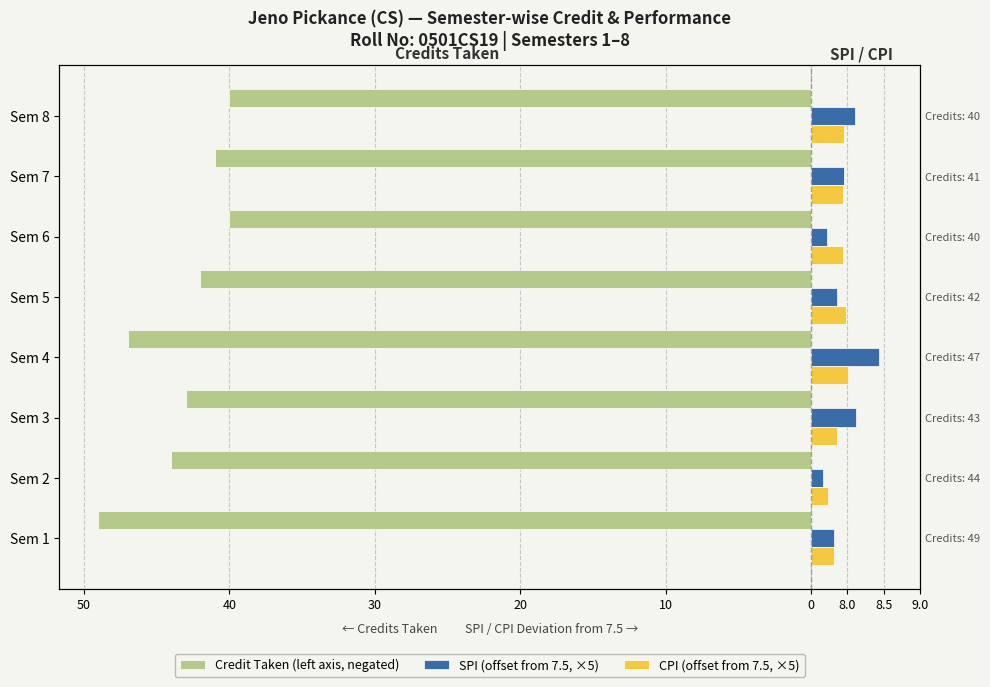

What position from the left is 50?

1